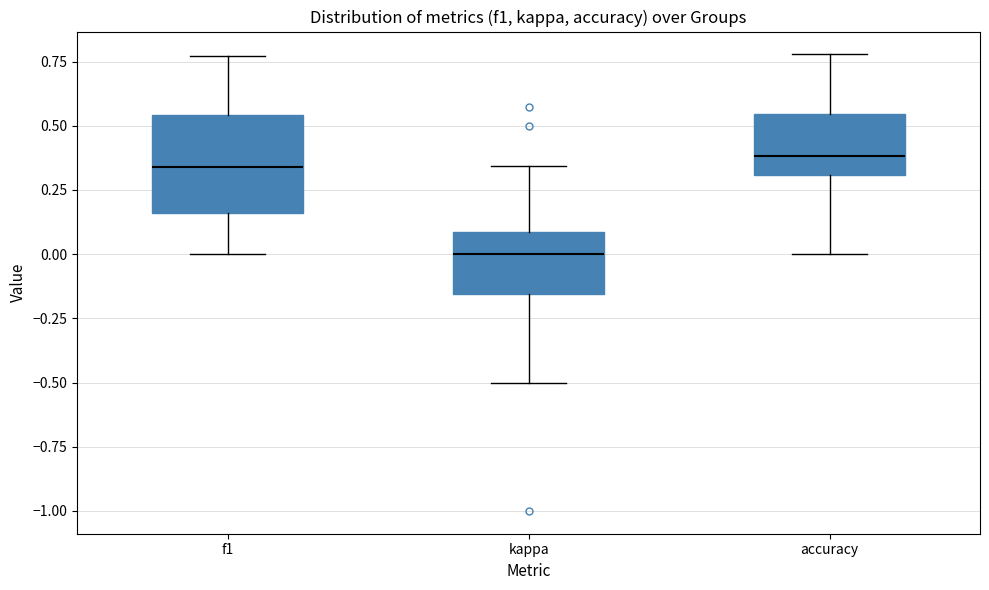

Reading left to right, transcribe this box plot: for each box, give where its median line is, the range the box spans, and where its two whiskers end, as read against the y-axis. The values are not printed on the chart, so give them approximately, as read against the axis.

f1: median 0.35, box 0.15 to 0.55, whiskers 0.00 to 0.75
kappa: median 0.00, box -0.15 to 0.10, whiskers -0.50 to 0.35
accuracy: median 0.40, box 0.30 to 0.55, whiskers 0.00 to 0.80